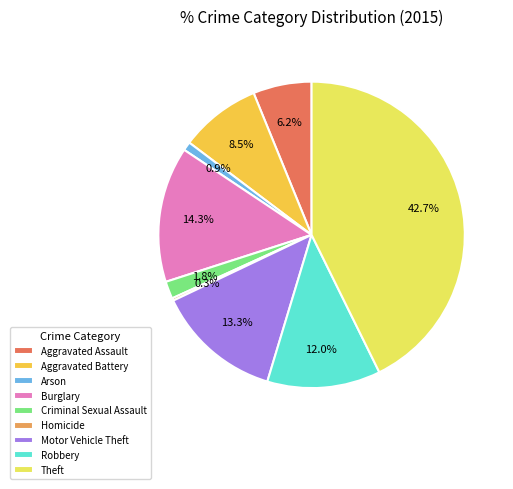

To the nearest percent, what is the combined percentage of Arson and Theft?

44%